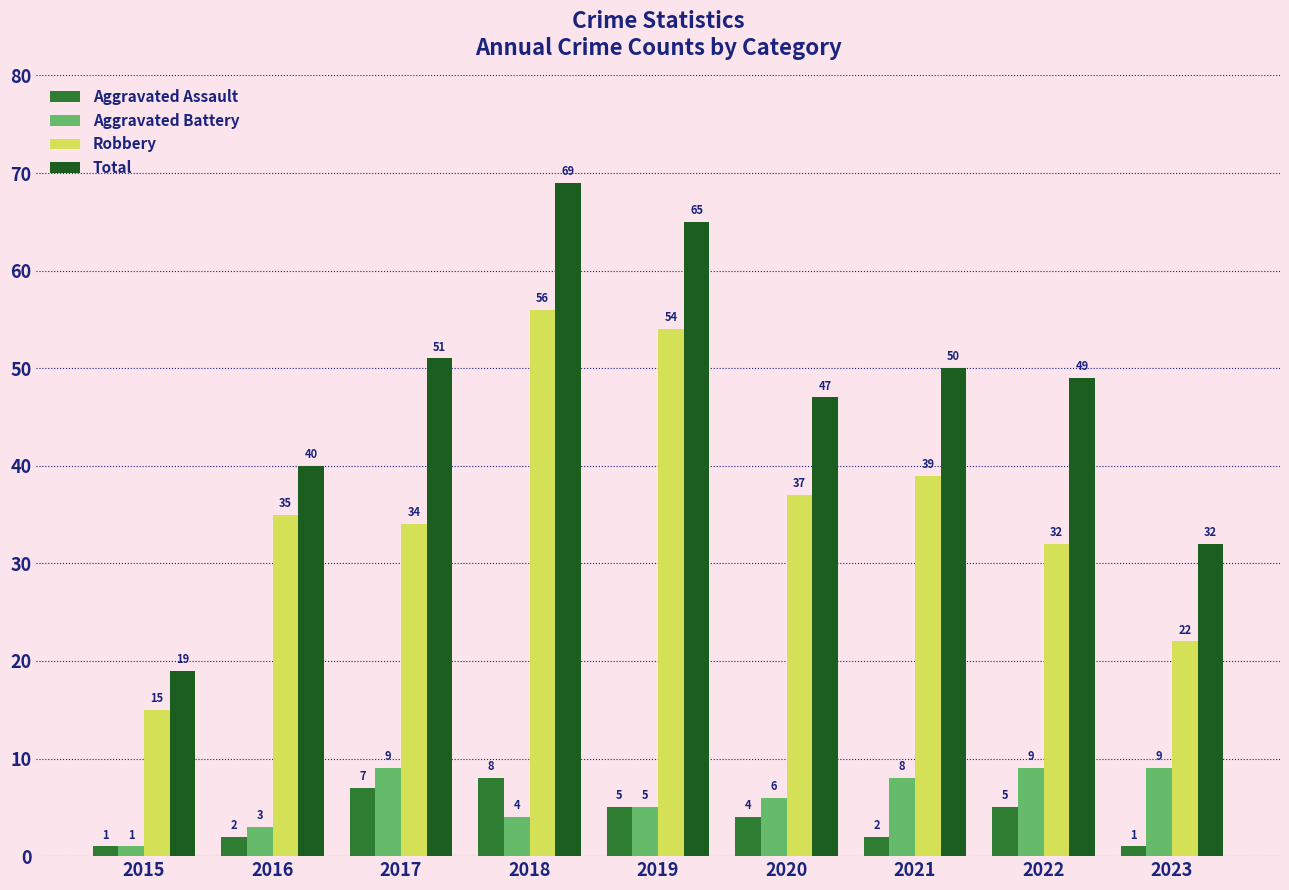

Are the bars horizontal?

No